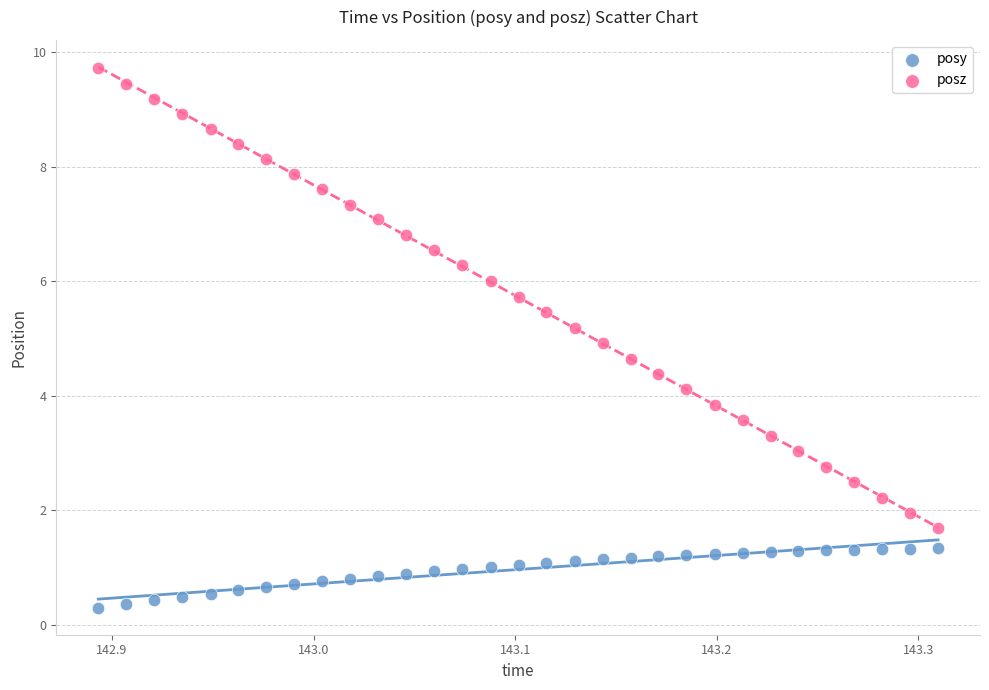

Which series contains the lowest Y value?

posy